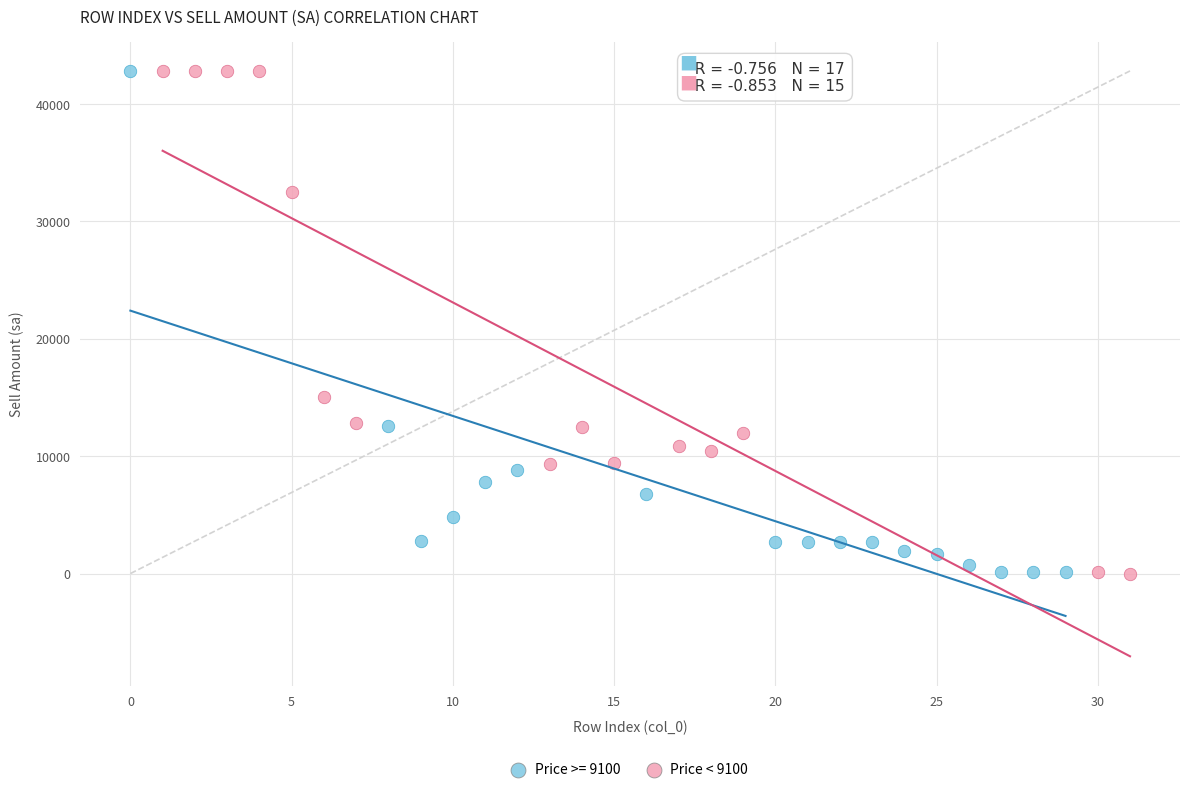

What are all the series names shown in the legend?

Price >= 9100, Price < 9100